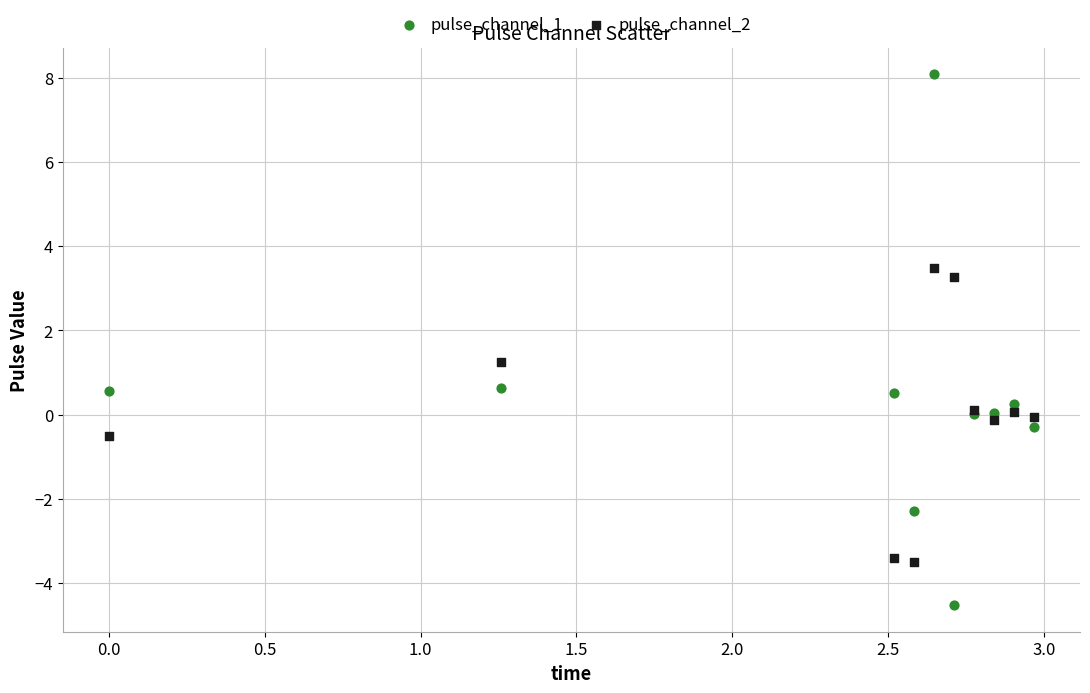

Which series contains the lowest Y value?

pulse_channel_1